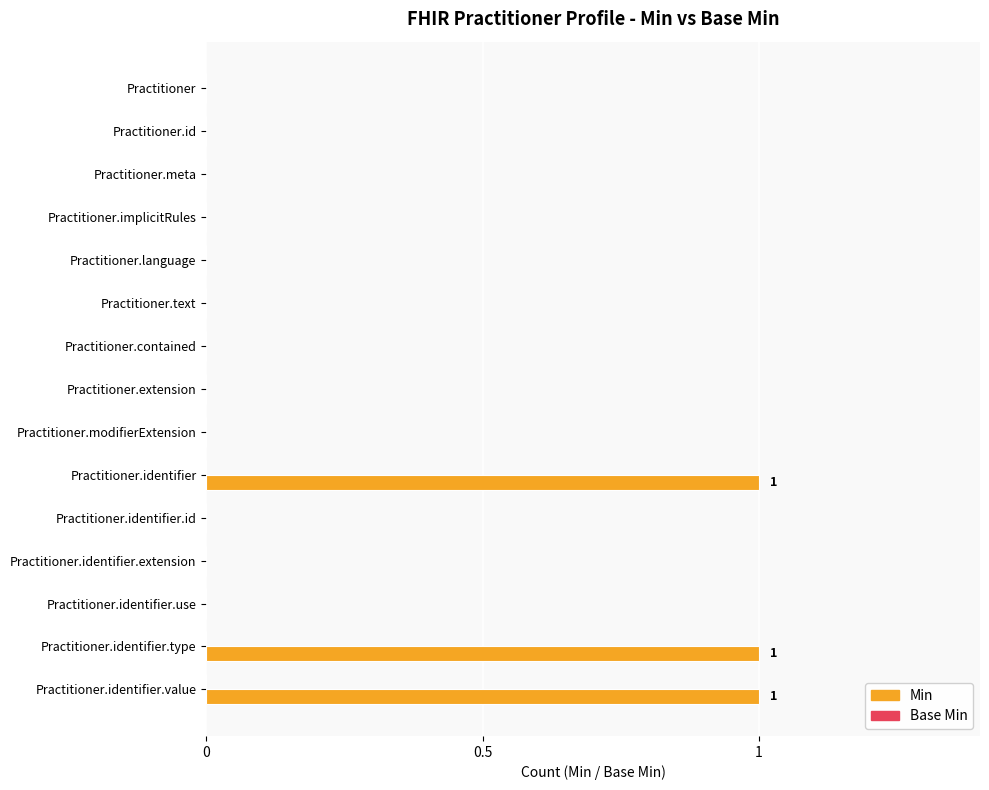

How many distinct data groups are displayed?

1